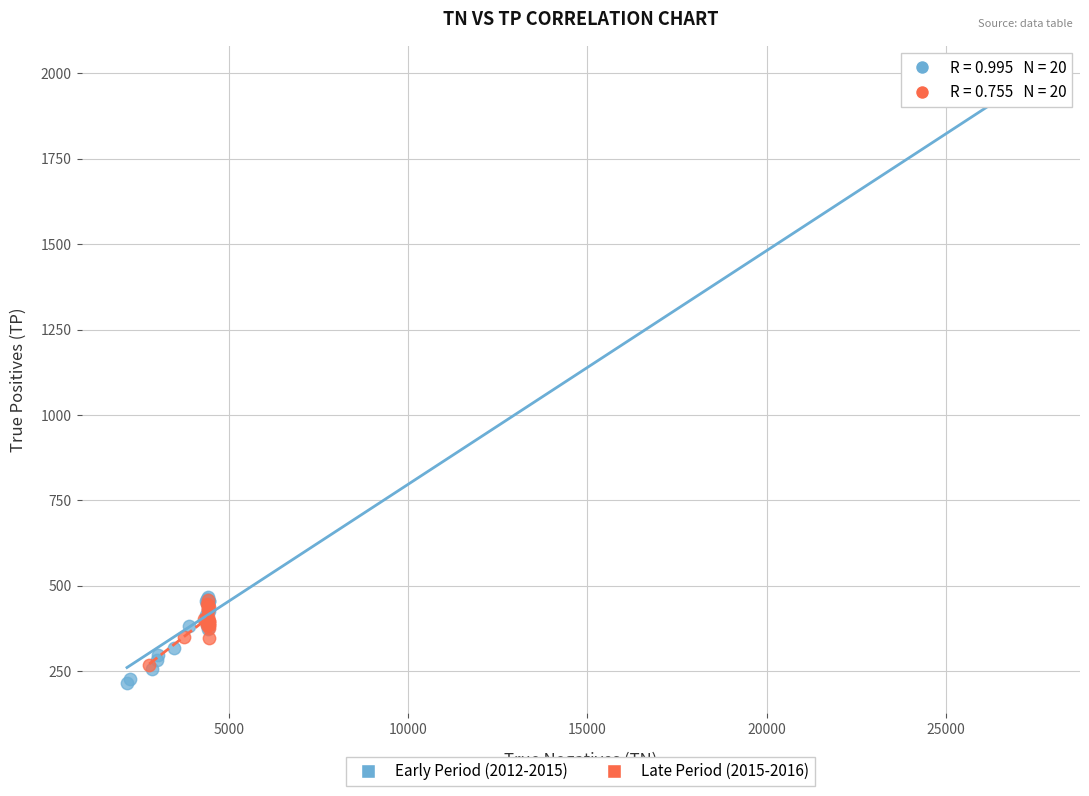

Which series has the largest Y range (max minus min)?

Early Period (2012-2015)